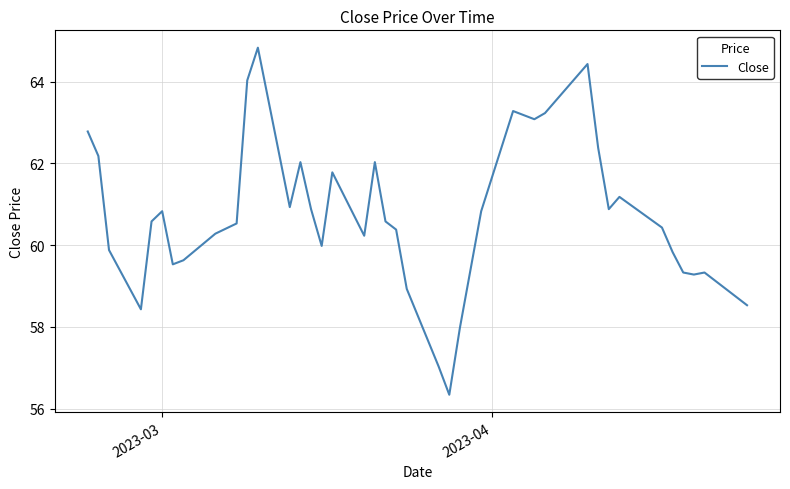

What is the greatest value displayed?

64.8